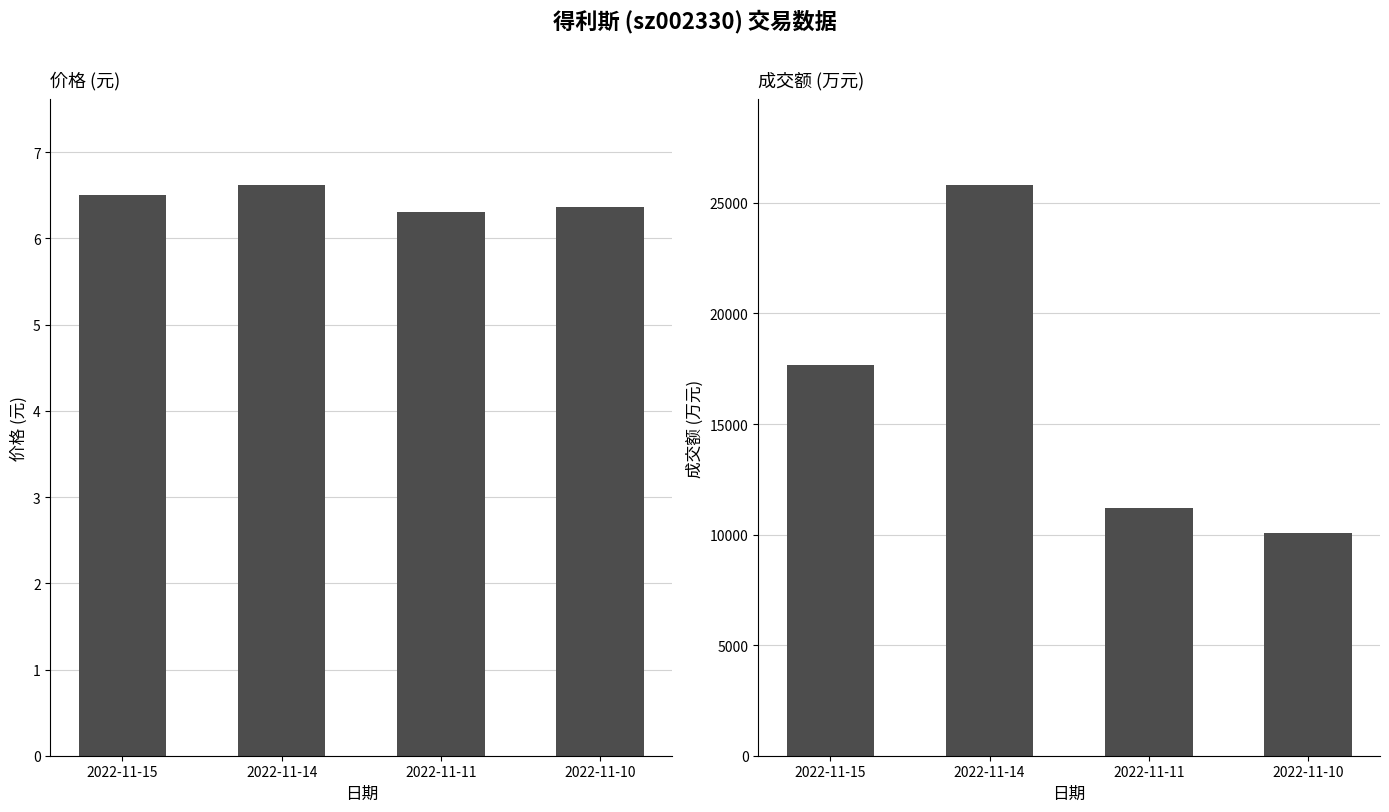

Between 2022-11-15 and 2022-11-14, which is larger?

2022-11-14